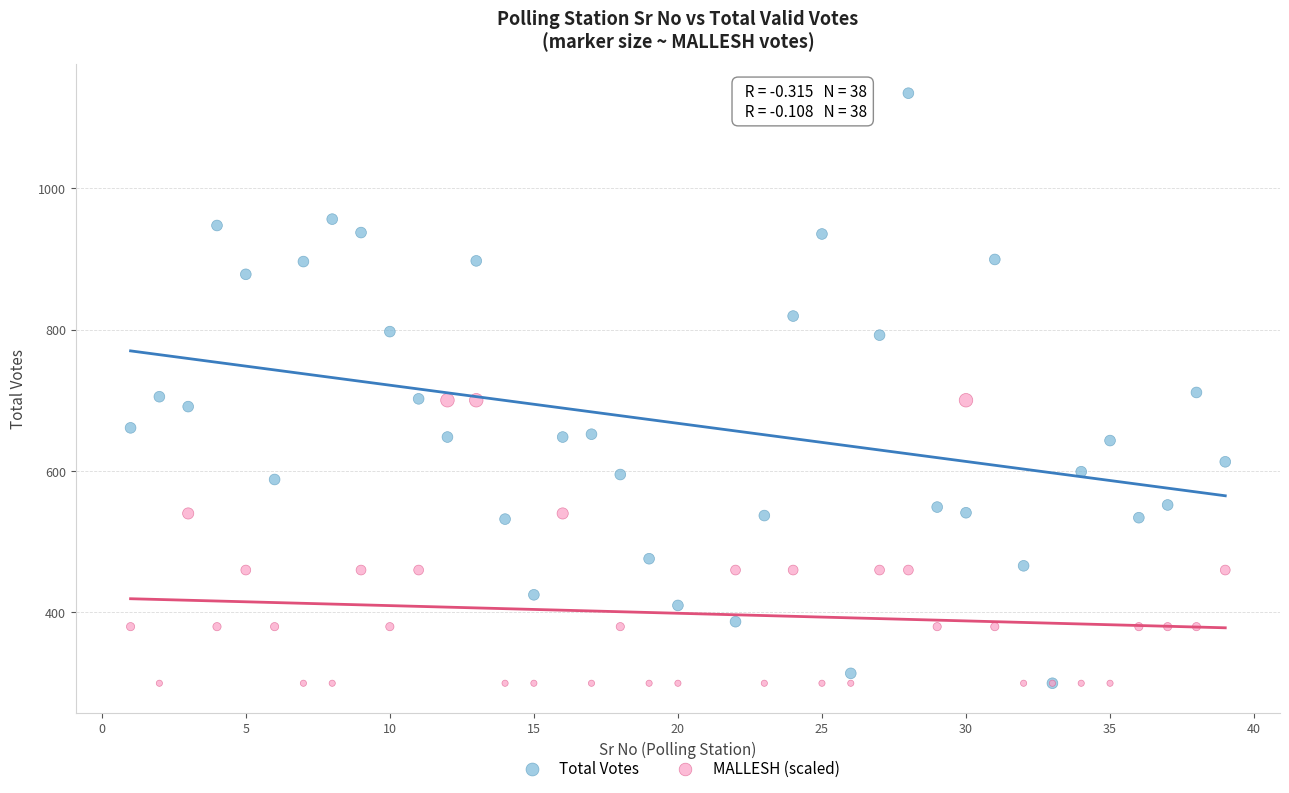

What are all the series names shown in the legend?

Total Votes, MALLESH (scaled)